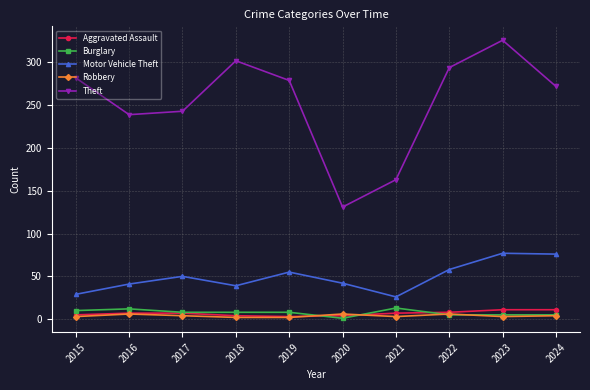

What is the lowest value of the Motor Vehicle Theft series?

26